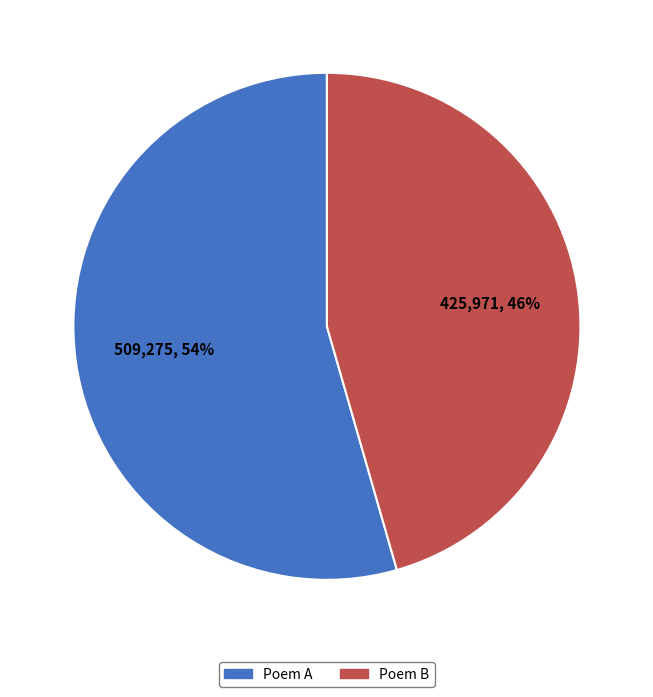

How many segments does this pie chart have?

2